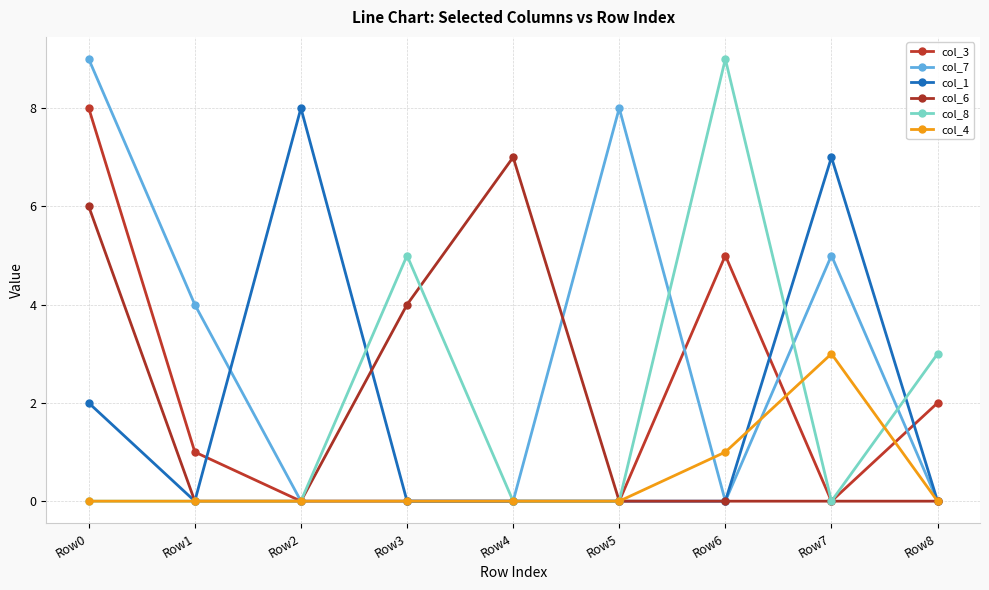

What is the value of the col_8 point at the 7th from the left?

9